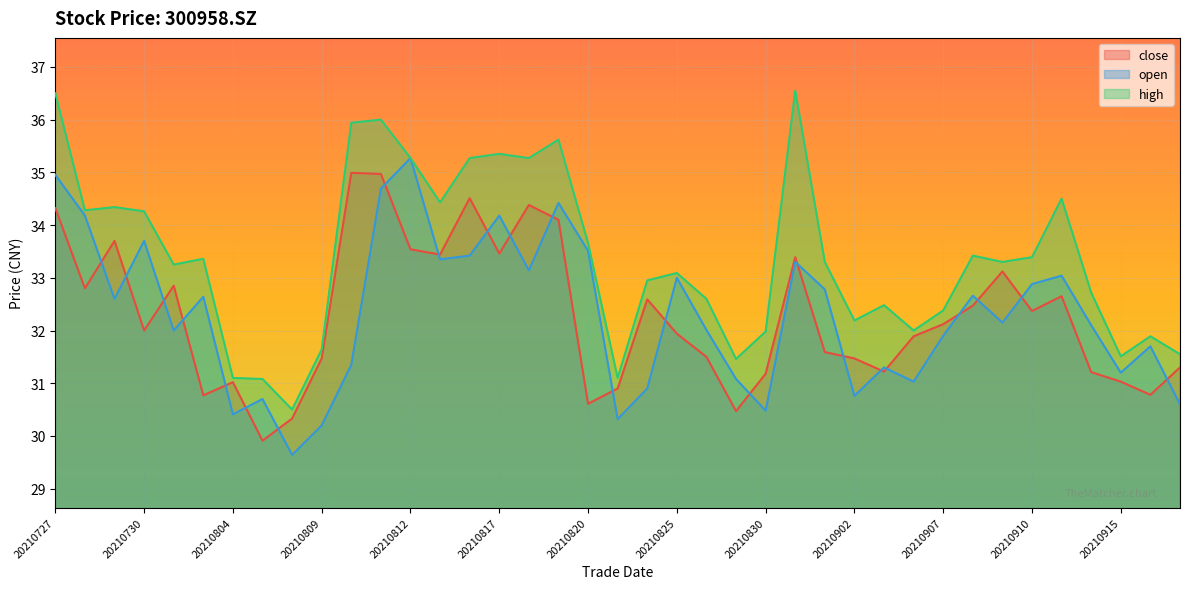

Which series changed the most between 20210728 and 20210817?

high